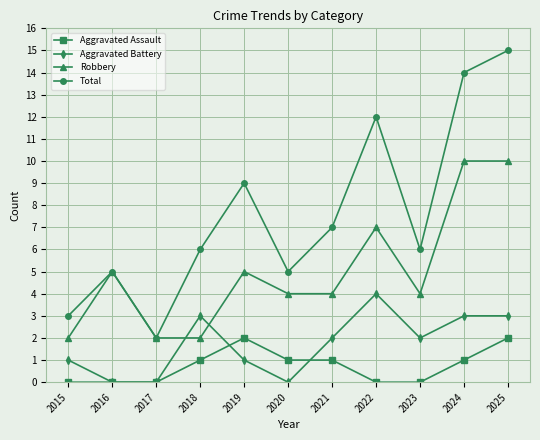

What are all the series names shown in the legend?

Aggravated Assault, Aggravated Battery, Robbery, Total